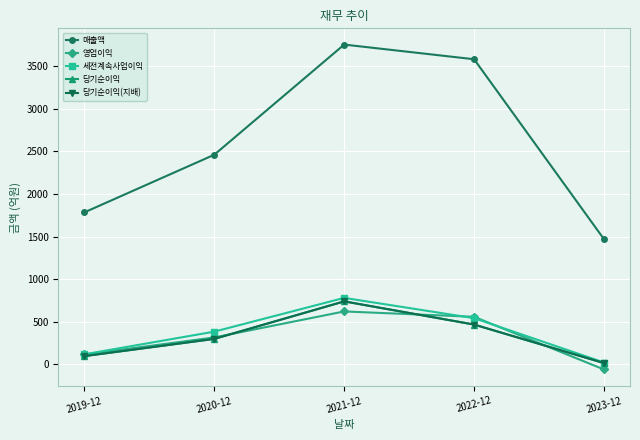

How many interior local peaks does the 당기순이익 series have?

1